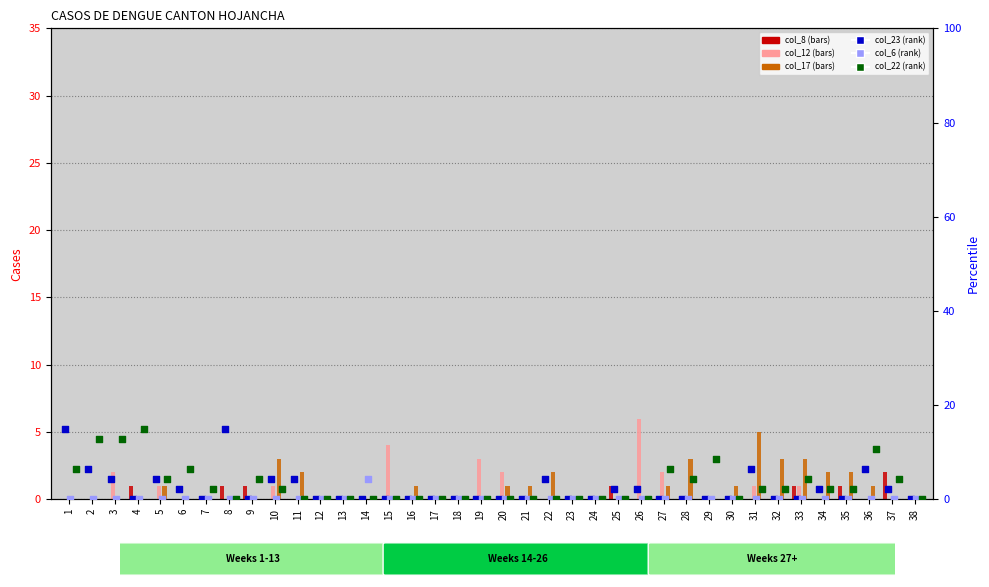

At how many categories does at least one series exceed 0?

31